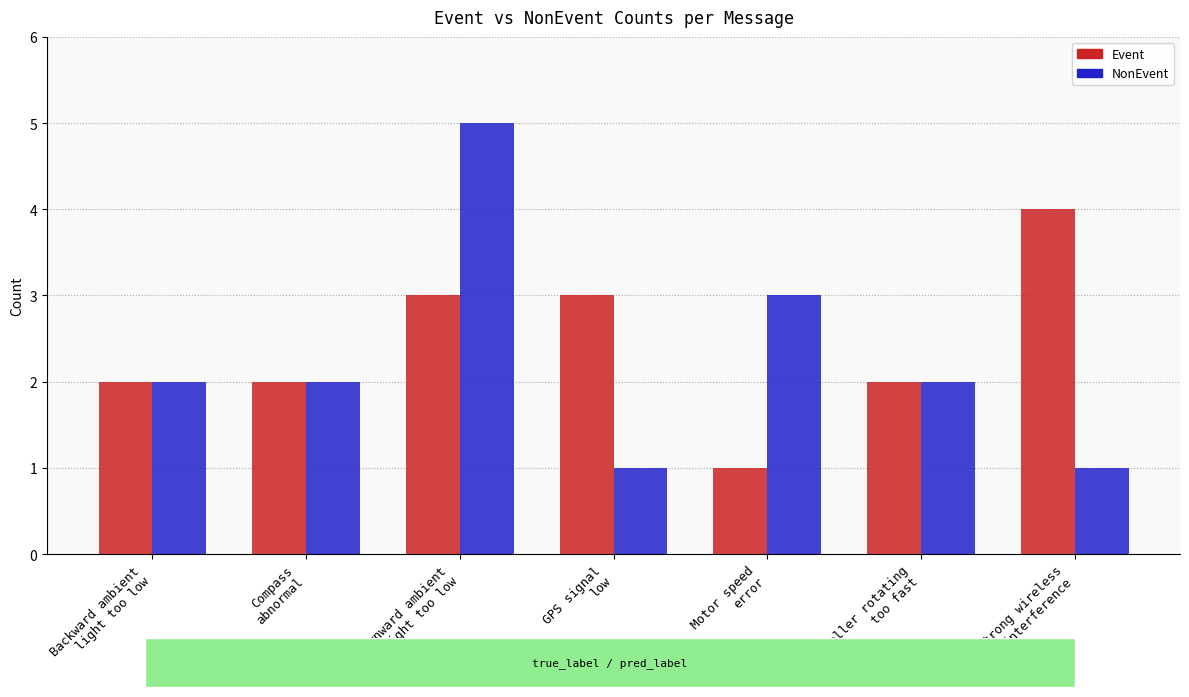

Reading left to right, list all the values displayed in this chart.

Event: Backward ambient
light too low=2	Compass
abnormal=2	Downward ambient
light too low=3	GPS signal
low=3	Motor speed
error=1	Propeller rotating
too fast=2	Strong wireless
interference=4
NonEvent: Backward ambient
light too low=2	Compass
abnormal=2	Downward ambient
light too low=5	GPS signal
low=1	Motor speed
error=3	Propeller rotating
too fast=2	Strong wireless
interference=1